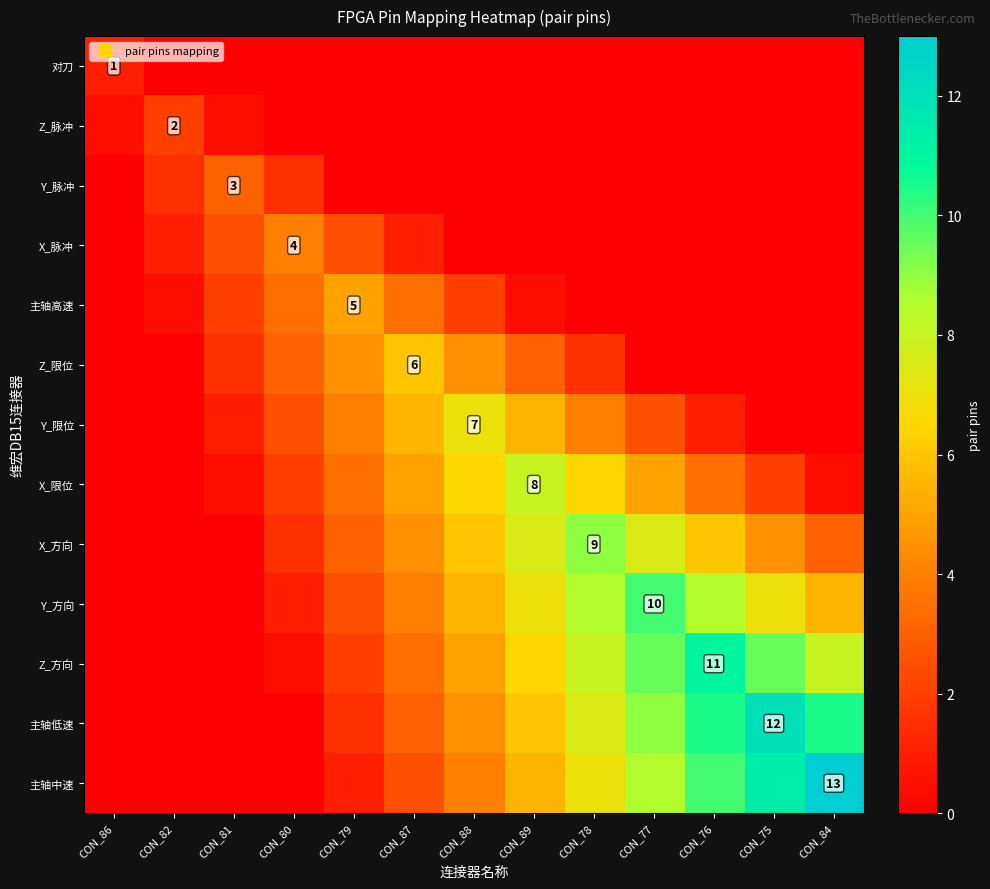

Count the number of data series in this chart.

13